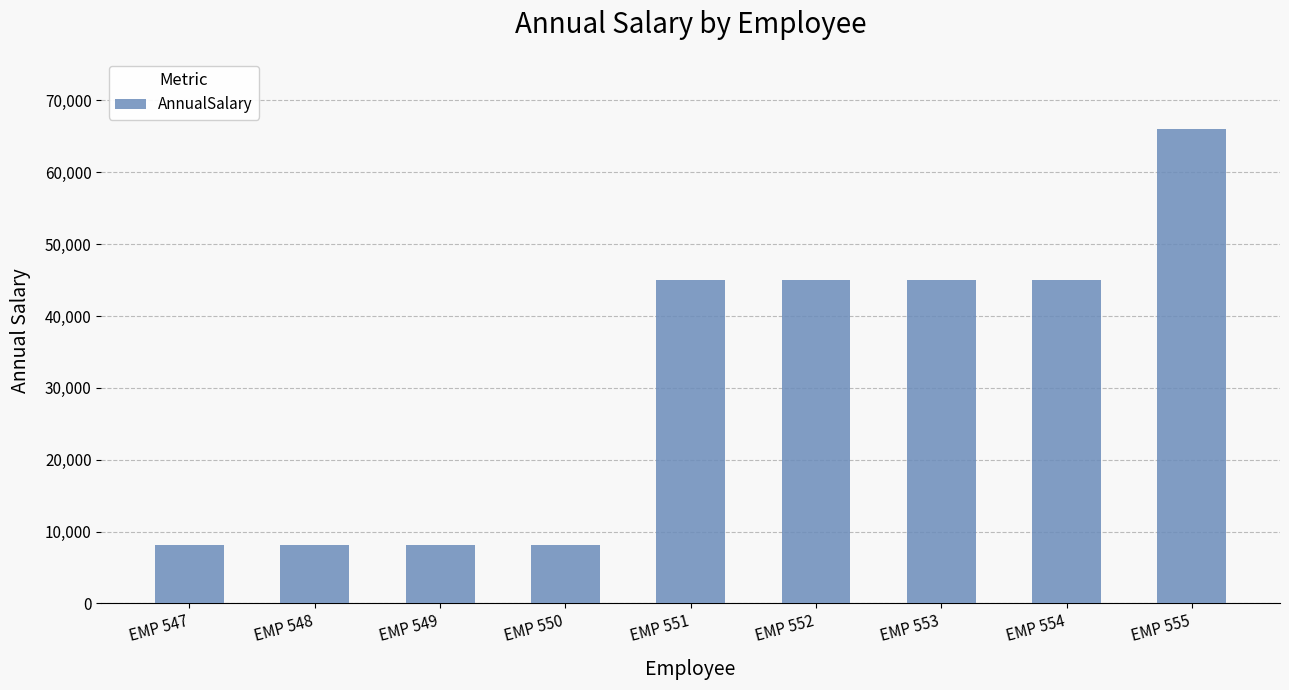

What is the ratio of the value at EMP 553 to the value at EMP 550?

5.5